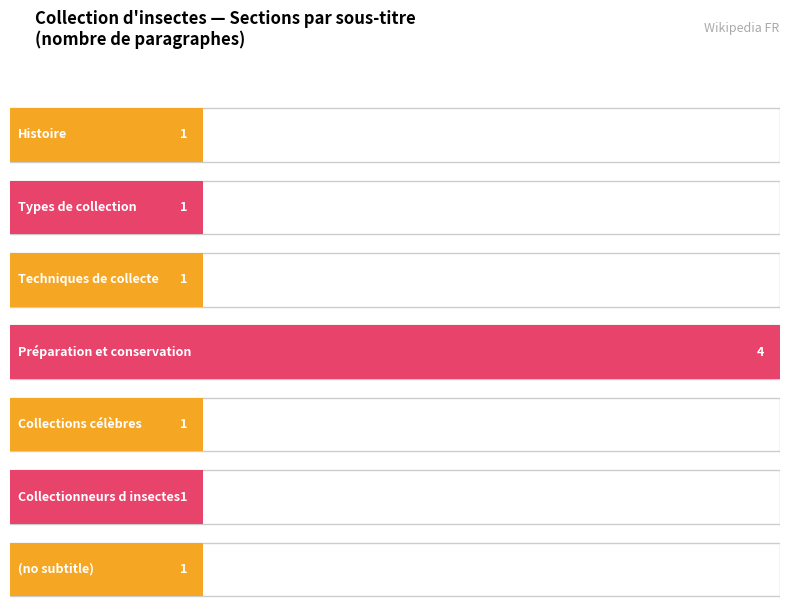

Between Préparation et conservation and Types de collection, which is larger?

Préparation et conservation